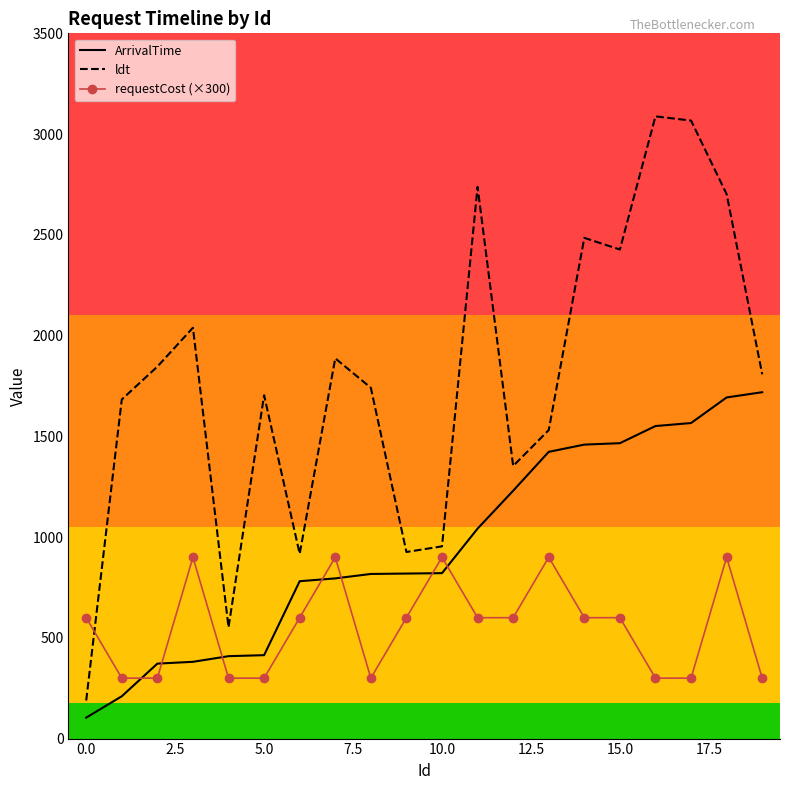

What is the lowest value of the ldt series?

189